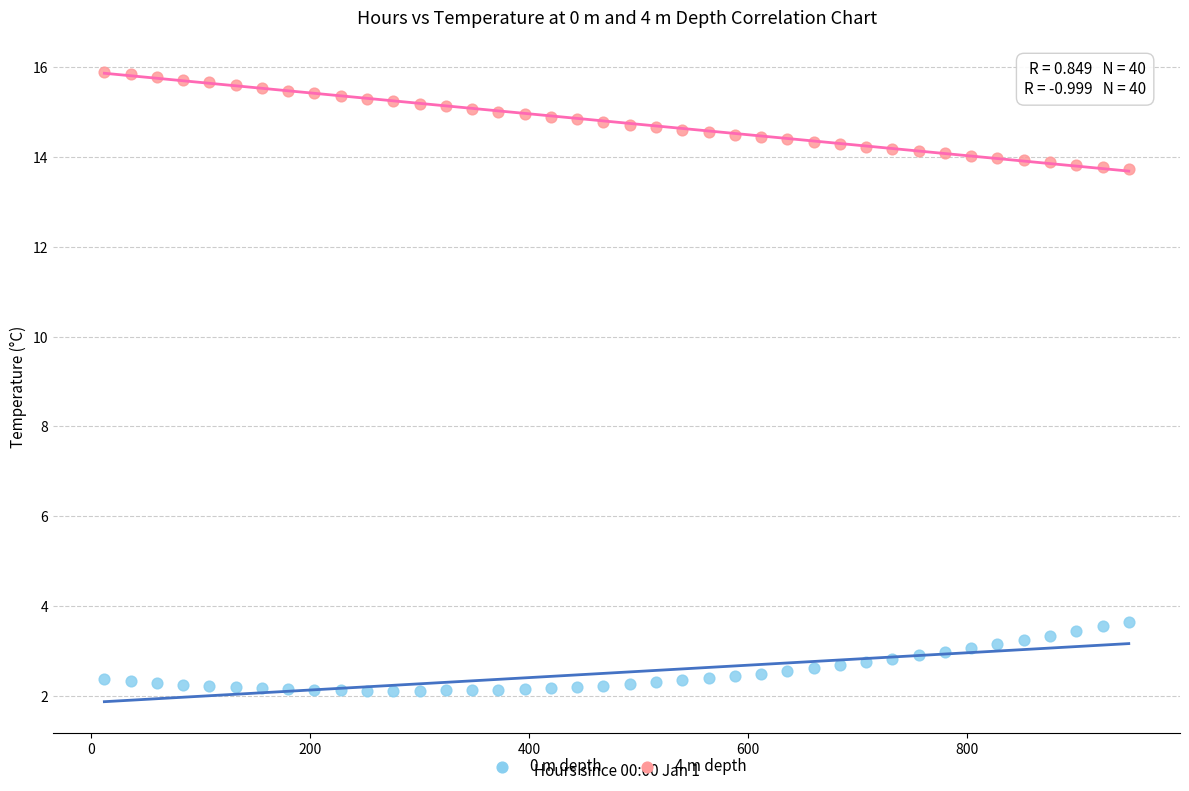

What is the X range (max minus min) for the scatter plot?

936.0